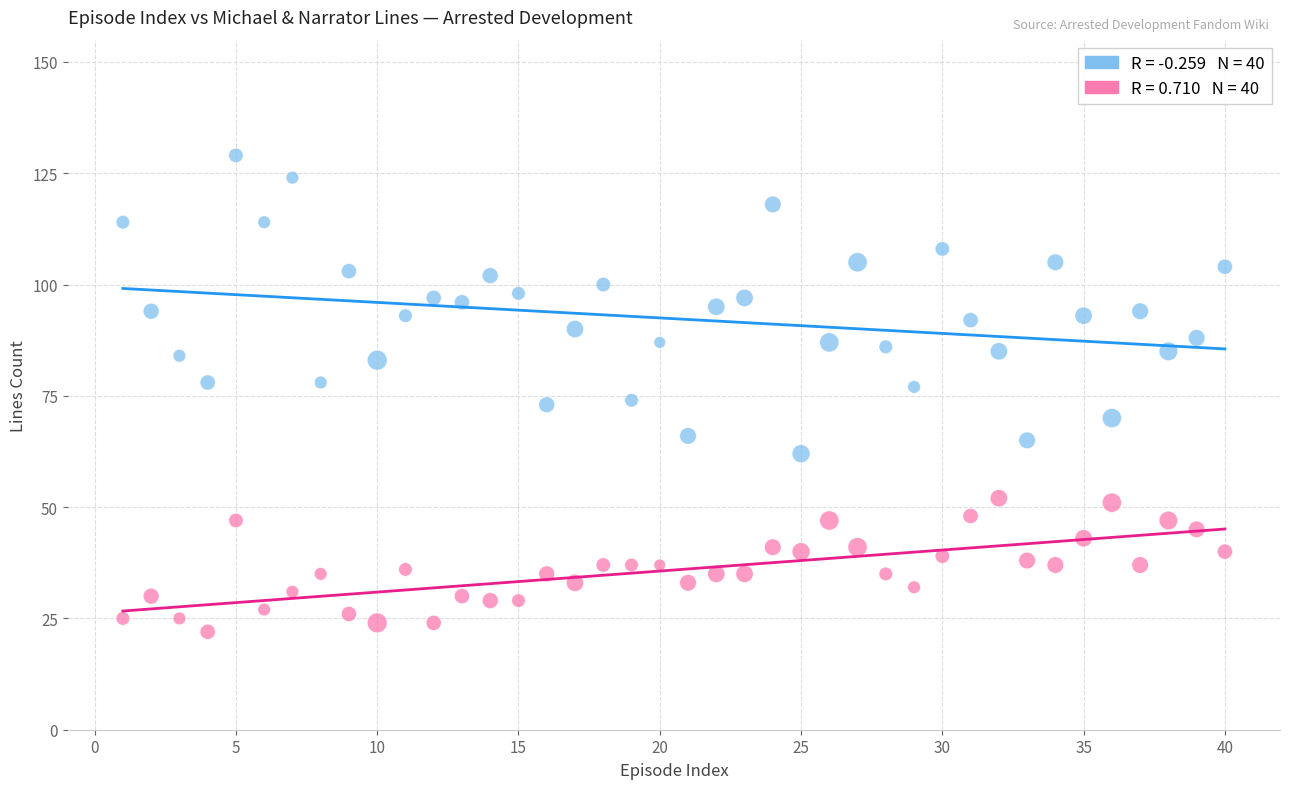

Across all data points, what is the range of X values (max minus min)?

39